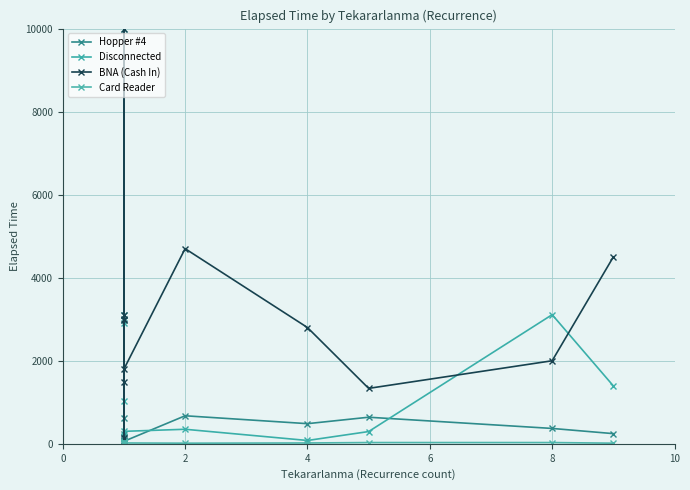

Is this an area chart (filled region under the line)?

No